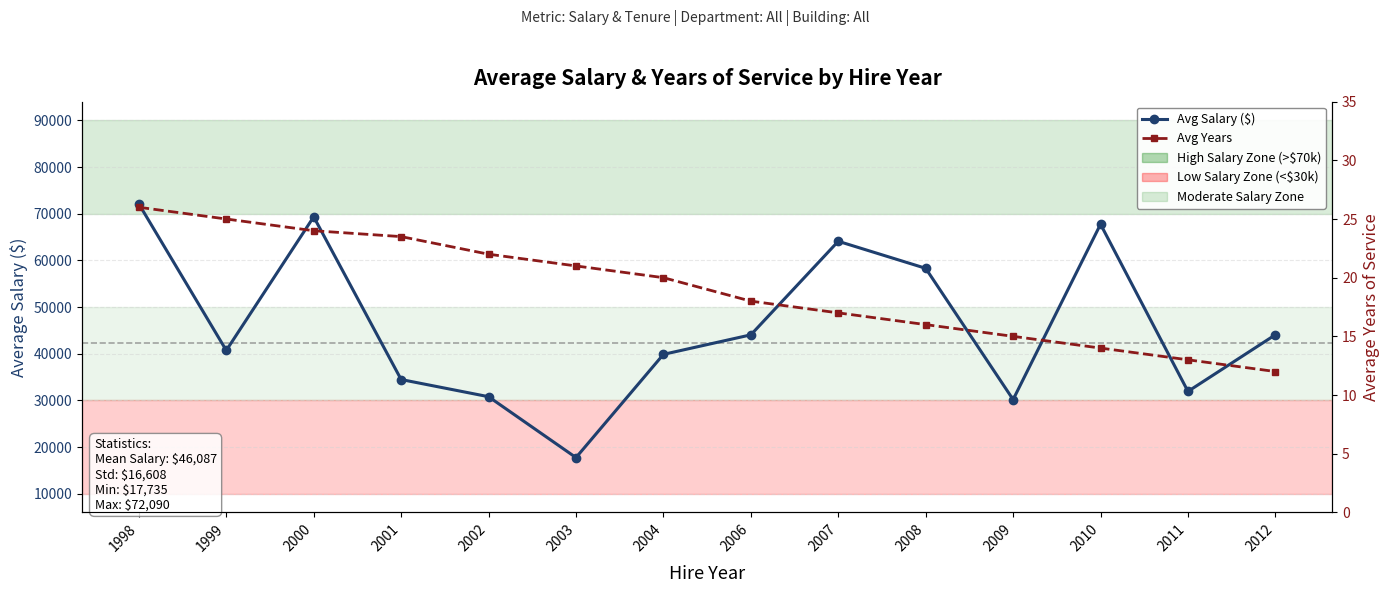

Reading left to right, transcribe all the data shown in this chart.

Avg Salary ($): 72090.0	40697.5	69323.3	34460.0	30780.0	17735.0	39850.0	44035.5	64084.2	58290.0	30165.3	67740.0	31915.0	44057.0
Avg Years: 26.0	25.0	24.0	23.5	22.0	21.0	20.0	18.0	17.0	16.0	15.0	14.0	13.0	12.0